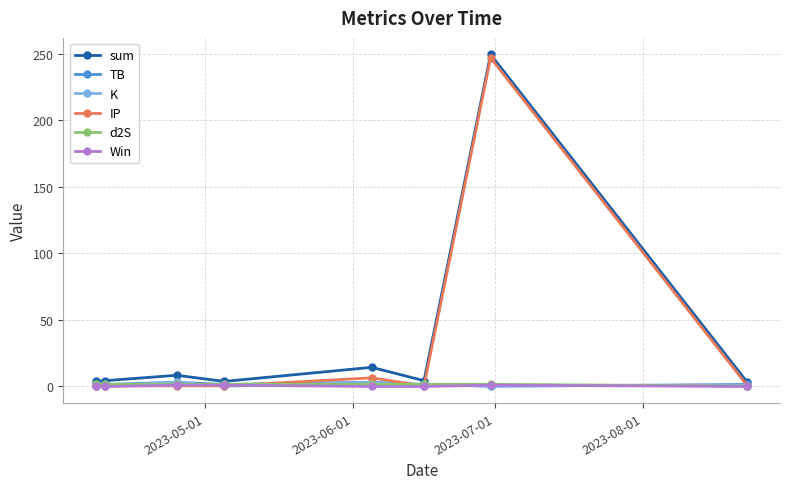

Which series has the largest range (max minus min)?

IP